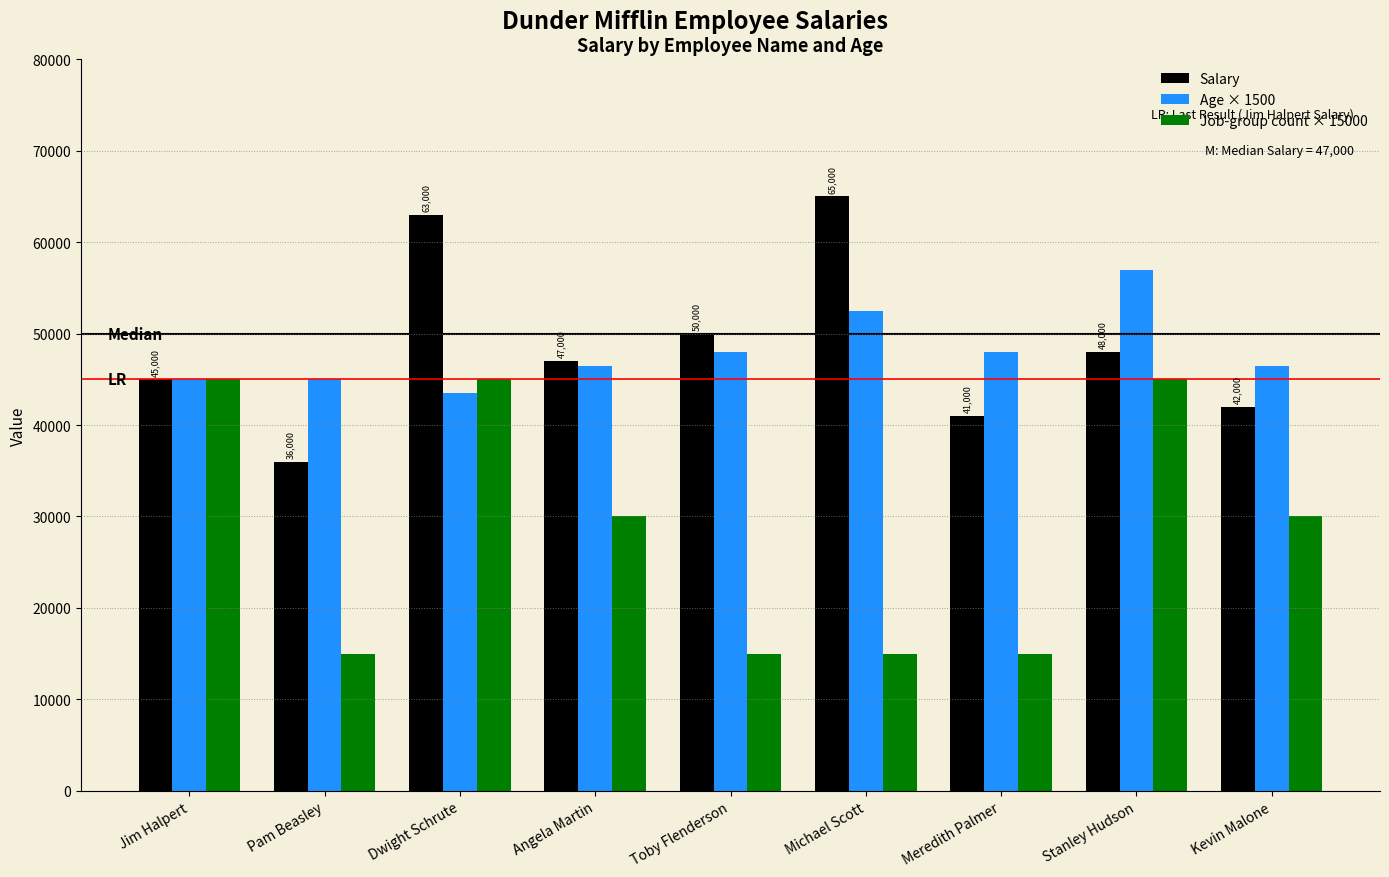

The Job-group count × 15000 series shows 15000 at Toby Flenderson. True or false?

True